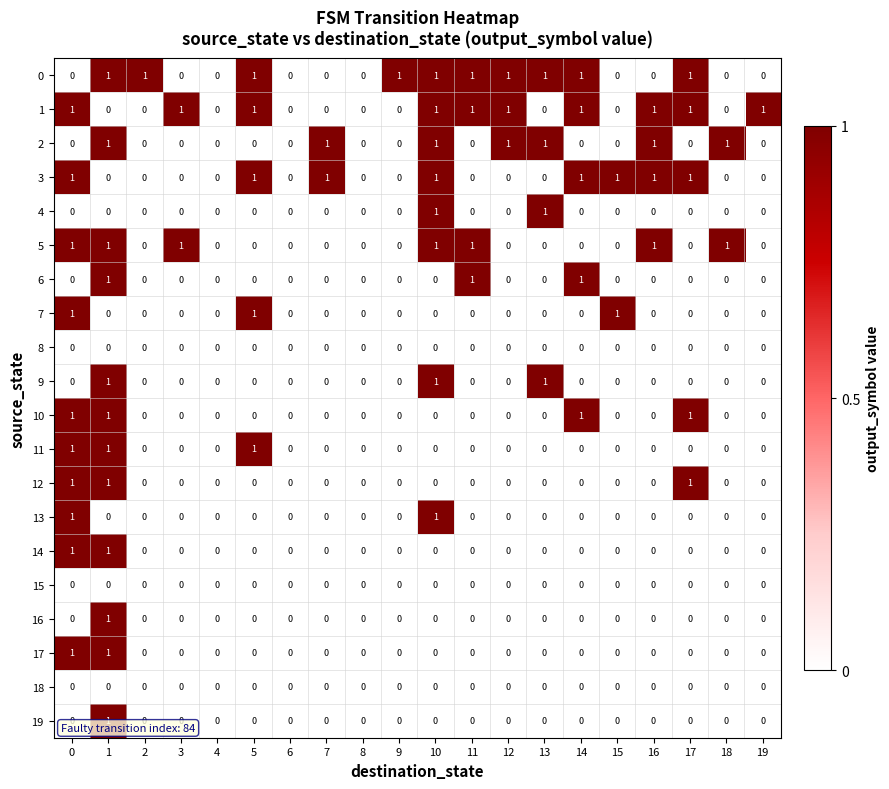

Is the value of 0 at 2 greater than the value of 9 at 18?

Yes